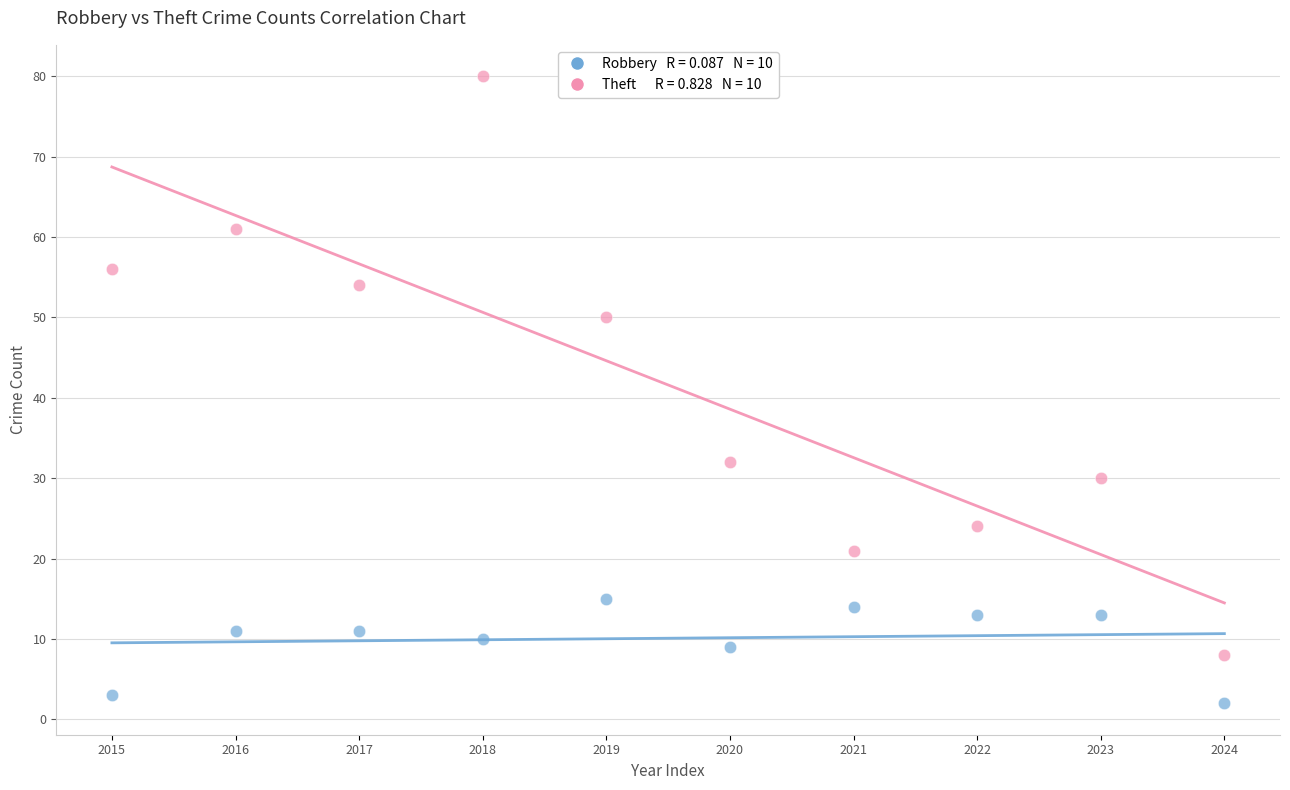

Across all data points, what is the range of Y values (max minus min)?

78